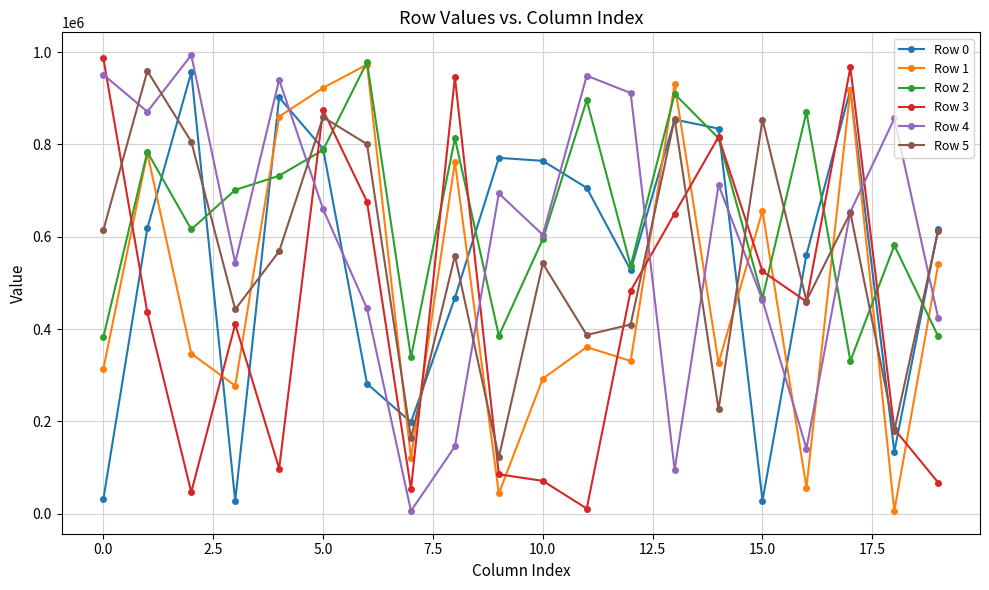

True or false: Row 3 has more than 0 interior local peaks.

True